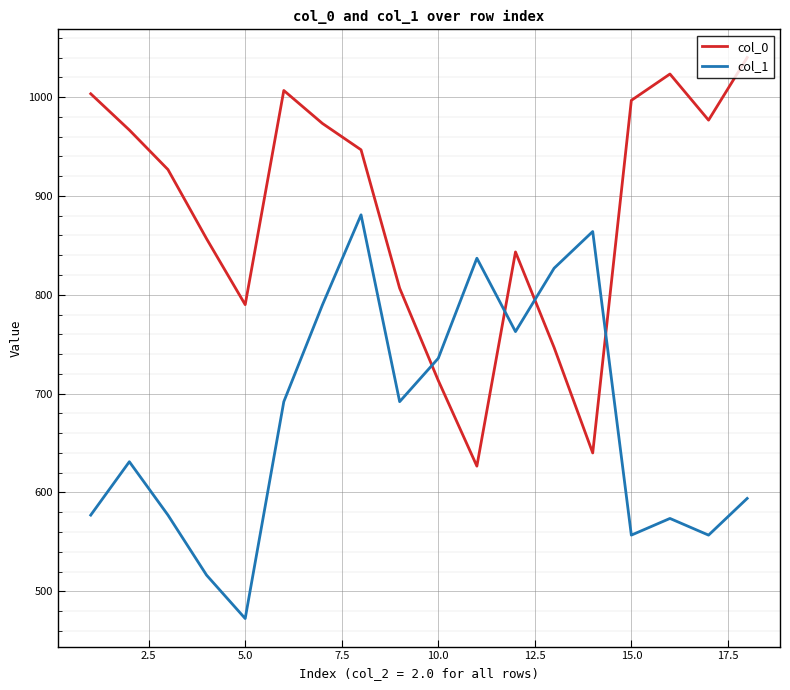

What are all the series names shown in the legend?

col_0, col_1